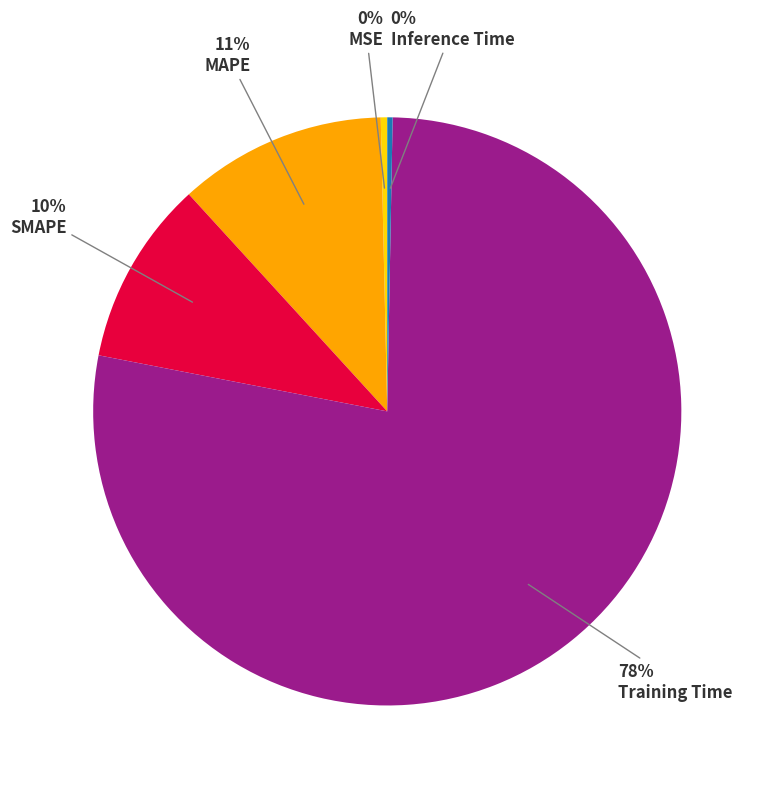

How many segments does this pie chart have?

5